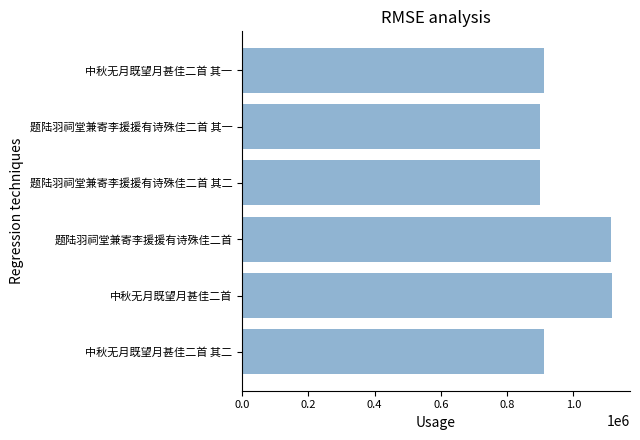

What is the difference between the maximum and minimum values?

217078